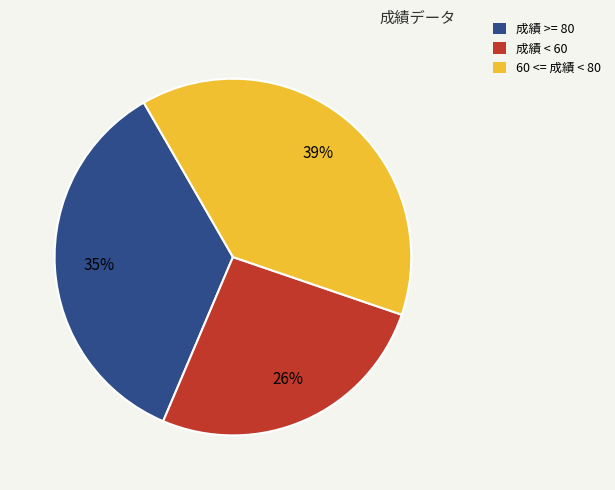

To the nearest percent, what is the average slice percentage?

33%